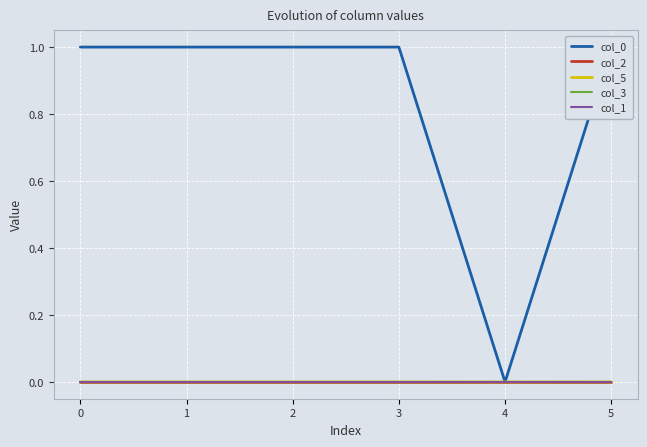

Which series has the largest total across all categories?

col_0